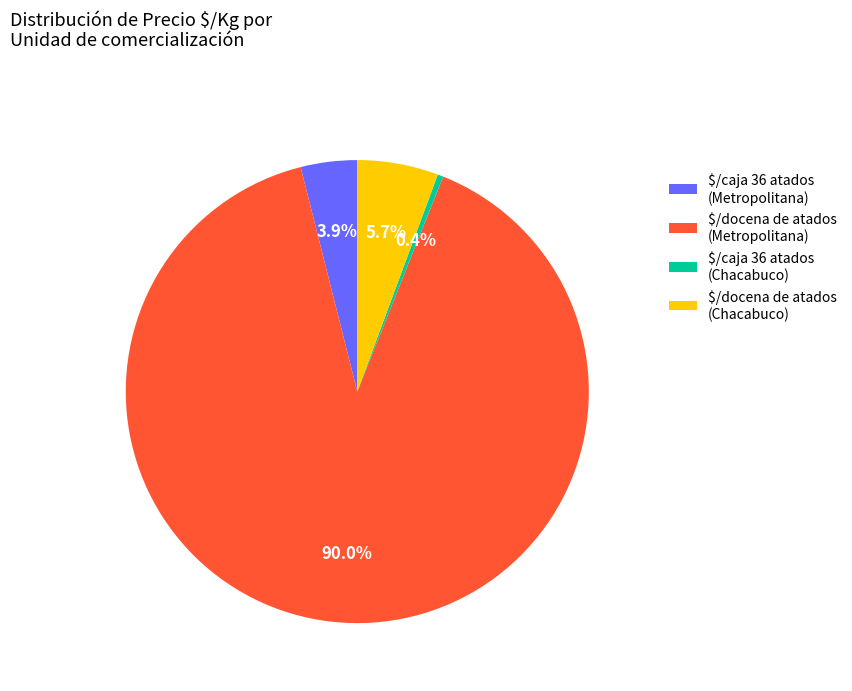

Which slice is the largest?

$/docena de atados (Metropolitana)